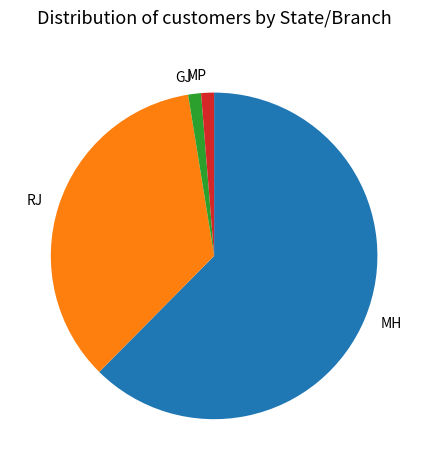

Does GJ account for over 50% of the chart?

No